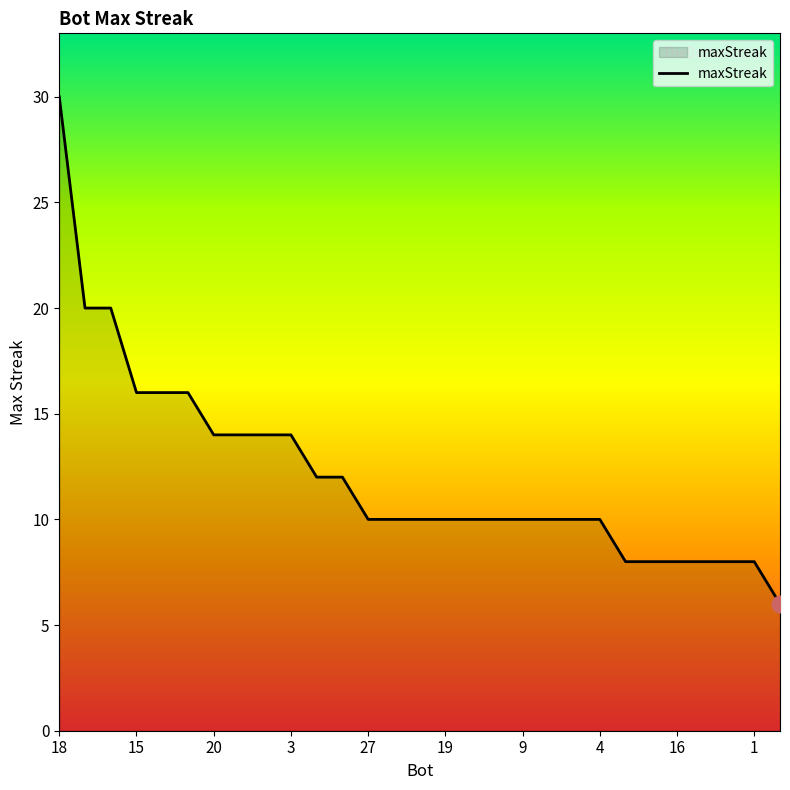

What is the difference between the maximum and minimum values?

24